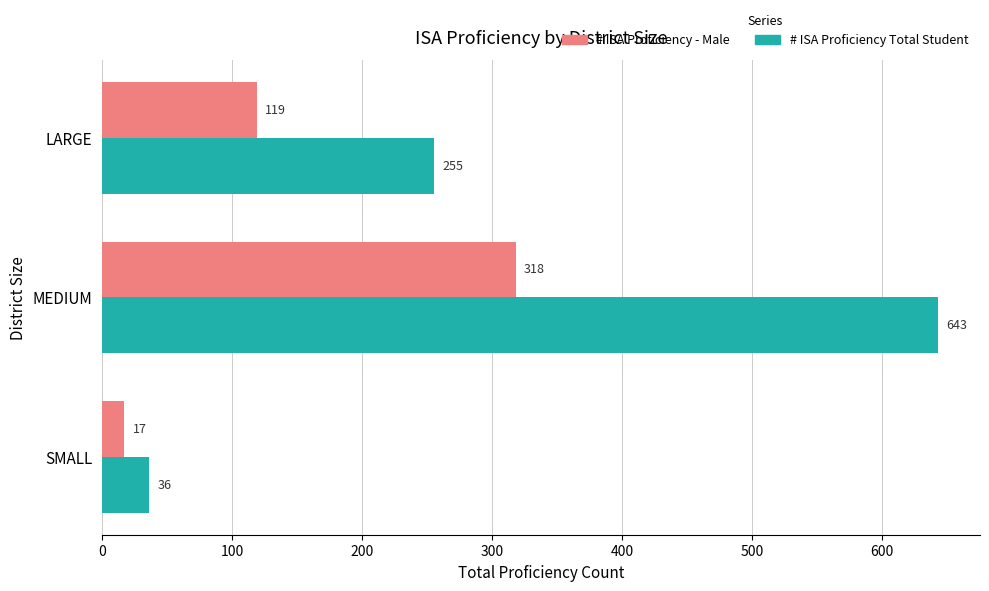

What is the spread (max minus min) of values at MEDIUM?

325